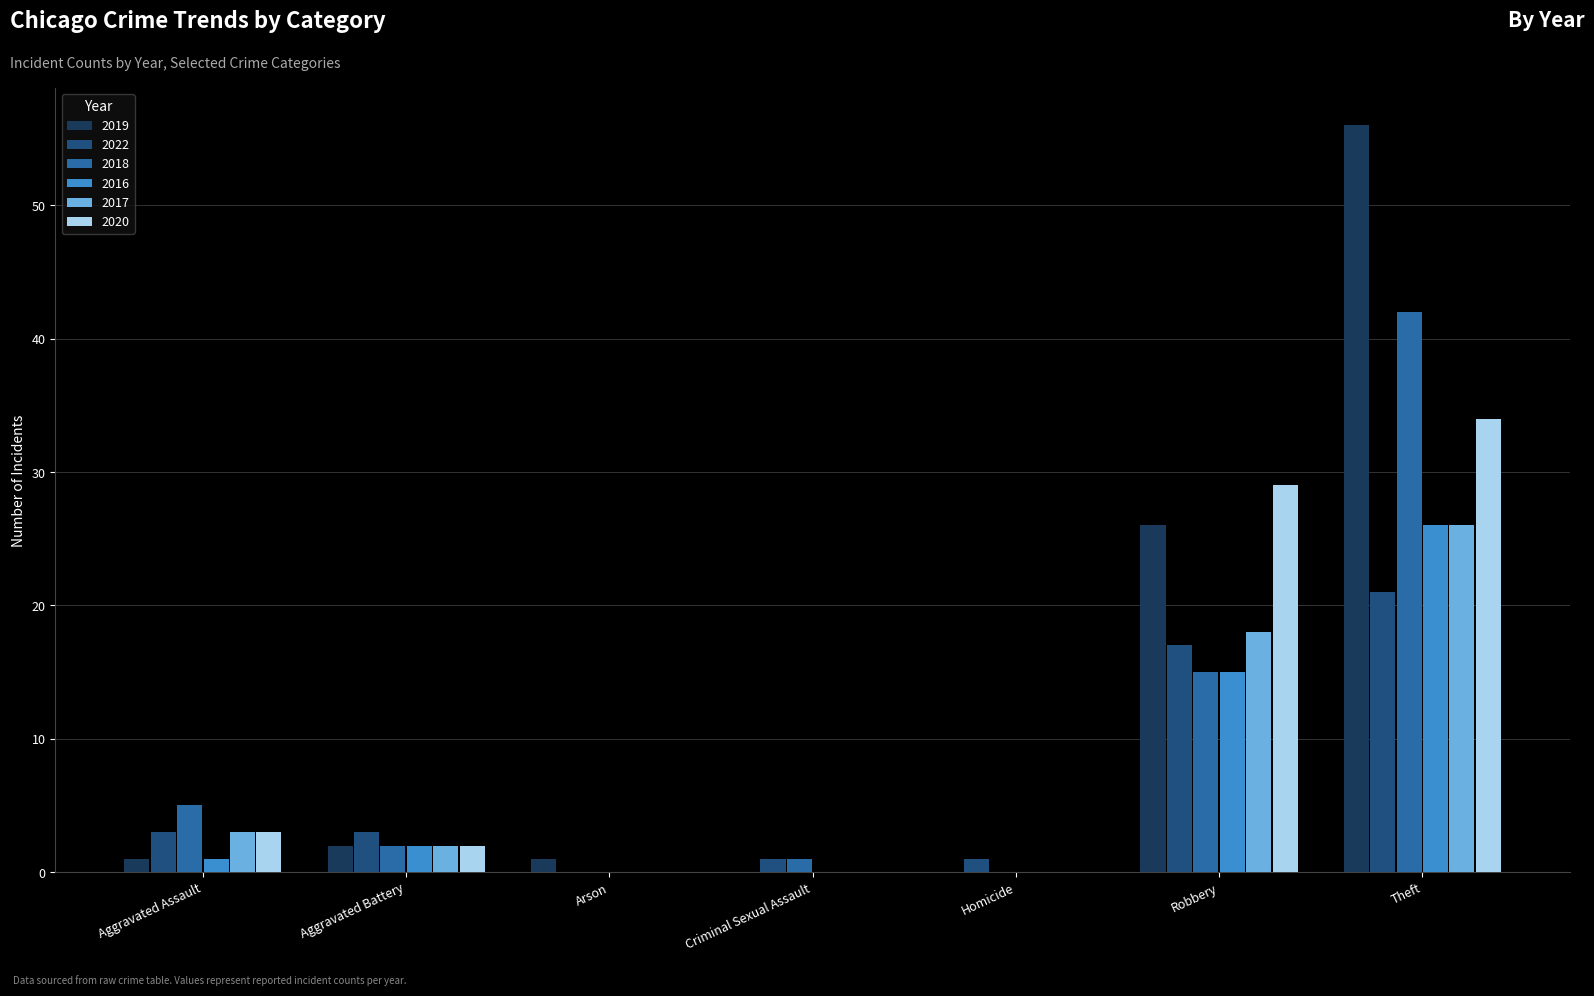

Which label corresponds to the largest value in the chart?

Theft